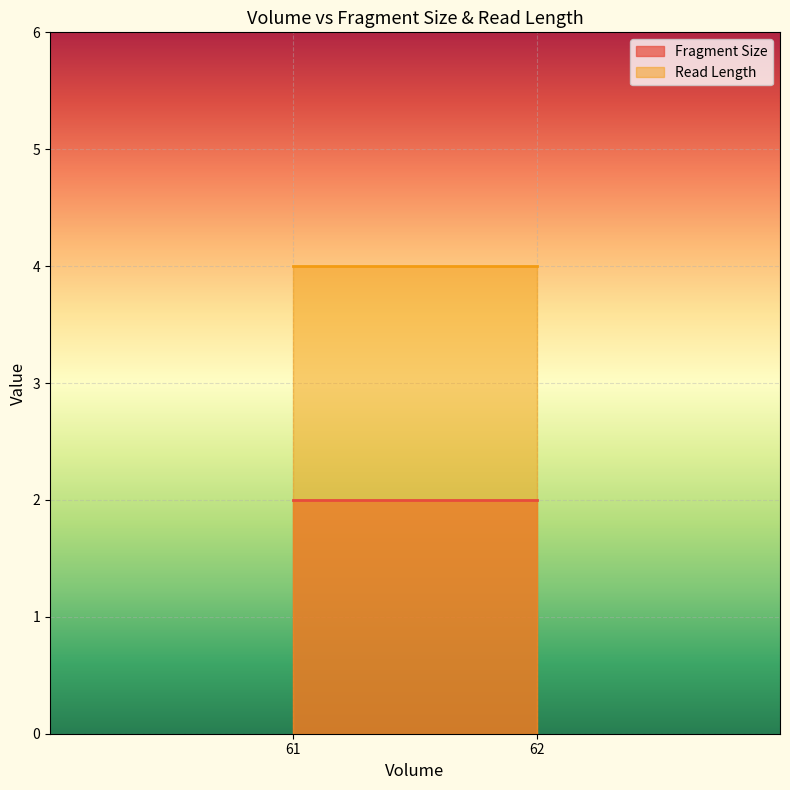

Reading left to right, transcribe all the data shown in this chart.

Fragment Size: 61=2	62=2
Read Length: 61=4	62=4